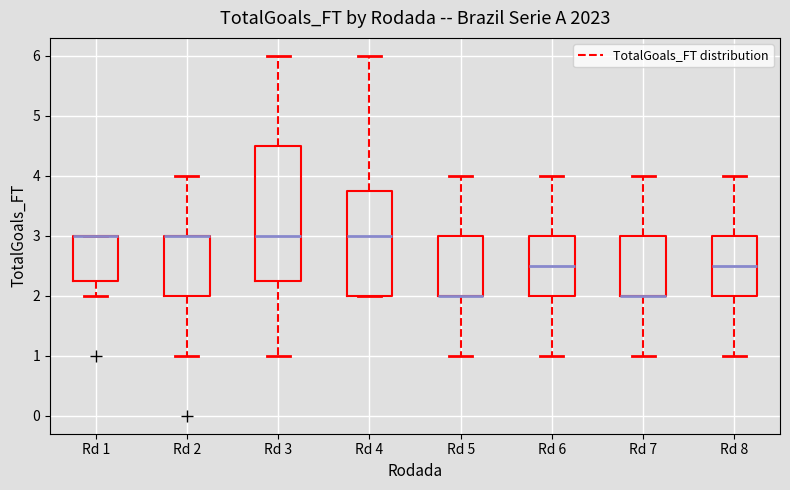

Reading left to right, read every box against the y-axis: the position of its median line, the range the box covers, and the ends of its whiskers. The values are not printed on the chart, so give them approximately, as read against the axis.

Rd 1: median 3.0 (drawn on the box's upper edge), box 2.3 to 3.0, whiskers 2.0 to 3.0
Rd 2: median 3.0 (drawn on the box's upper edge), box 2.0 to 3.0, whiskers 1.0 to 4.0
Rd 3: median 3.0, box 2.3 to 4.5, whiskers 1.0 to 6.0
Rd 4: median 3.0, box 2.0 to 3.8, whiskers 2.0 to 6.0
Rd 5: median 2.0 (drawn on the box's lower edge), box 2.0 to 3.0, whiskers 1.0 to 4.0
Rd 6: median 2.5, box 2.0 to 3.0, whiskers 1.0 to 4.0
Rd 7: median 2.0 (drawn on the box's lower edge), box 2.0 to 3.0, whiskers 1.0 to 4.0
Rd 8: median 2.5, box 2.0 to 3.0, whiskers 1.0 to 4.0